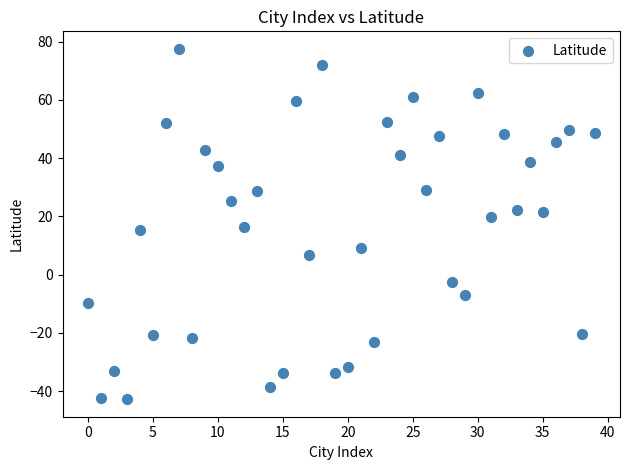

What is the range of Y values (max minus min)?

120.3